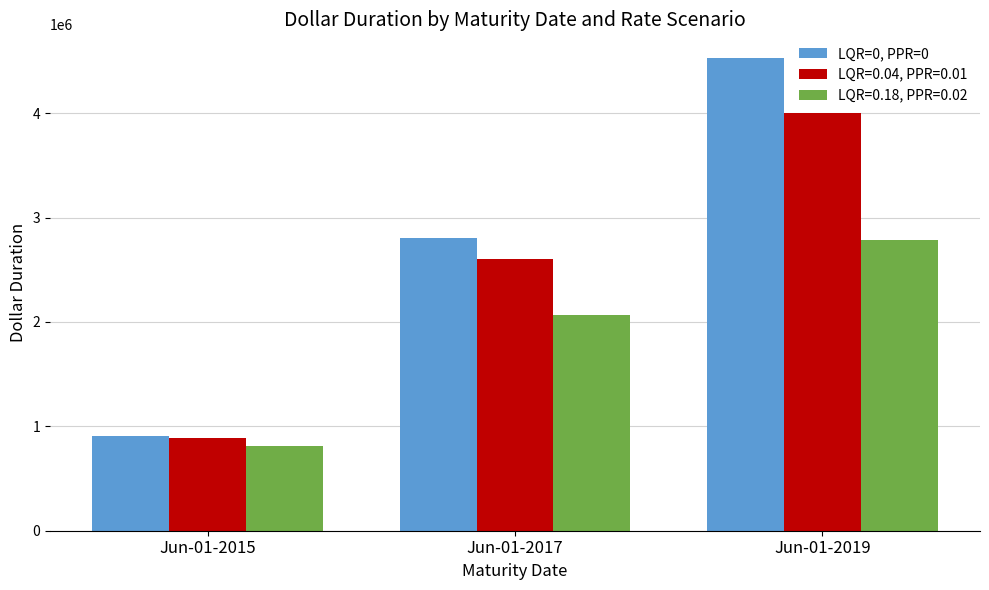

At which label is LQR=0.18, PPR=0.02 closest to 1801681?

Jun-01-2017